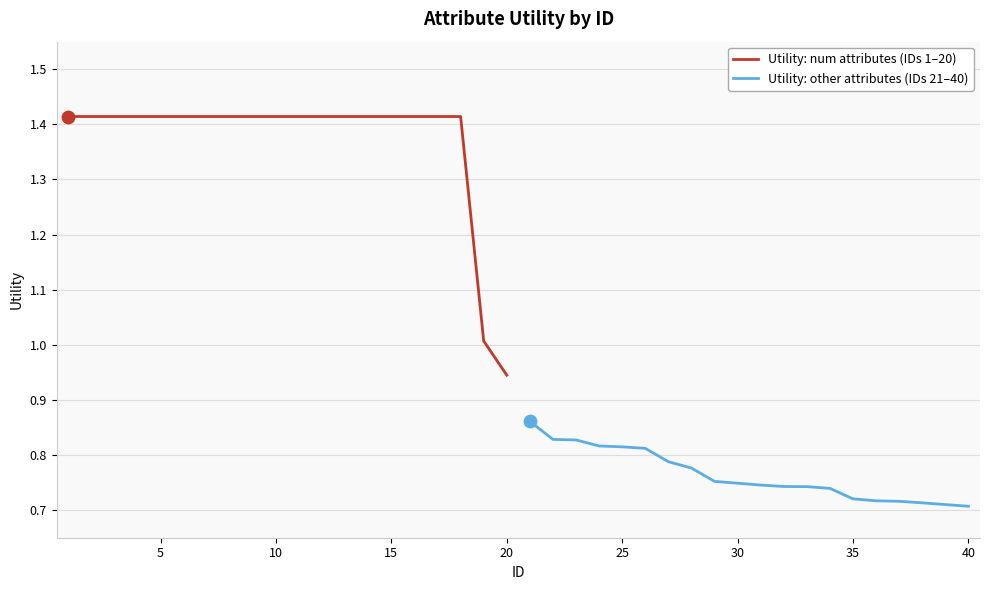

Is the value of Utility: num attributes (IDs 1–20) at 40 greater than the value of Utility: other attributes (IDs 21–40) at 10?

Yes